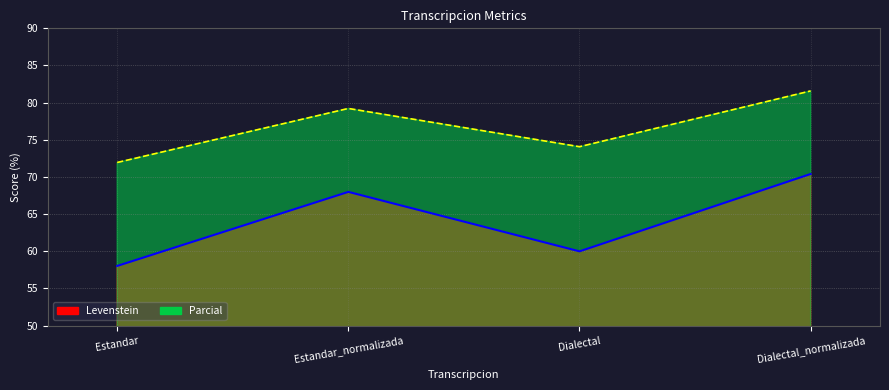

Reading right to left, extract all data points from this chart.

Levenstein: 70.4	60.0	68.0	58.0
Parcial: 81.6	74.1	79.2	72.0